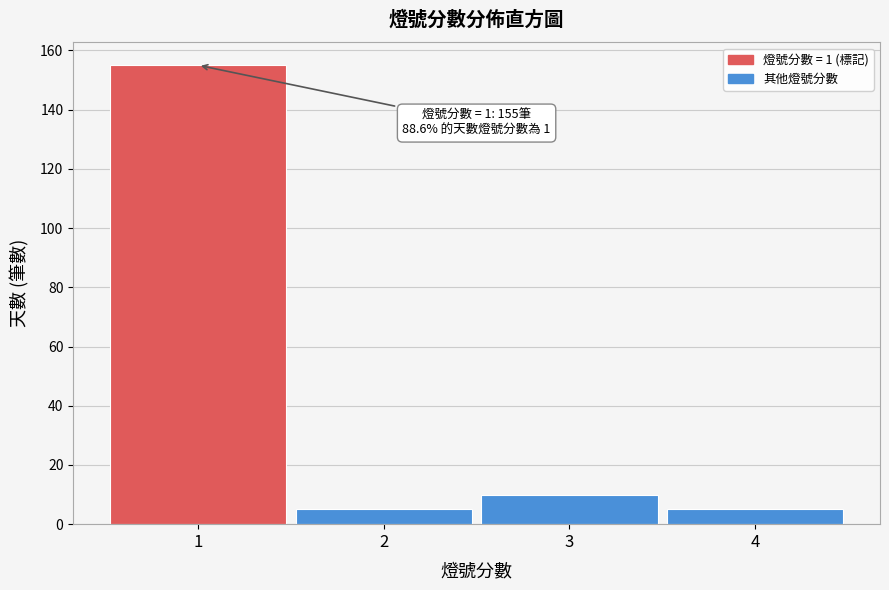

Reading left to right, extract all data points from this chart.

1=155	2=5	3=10	4=5